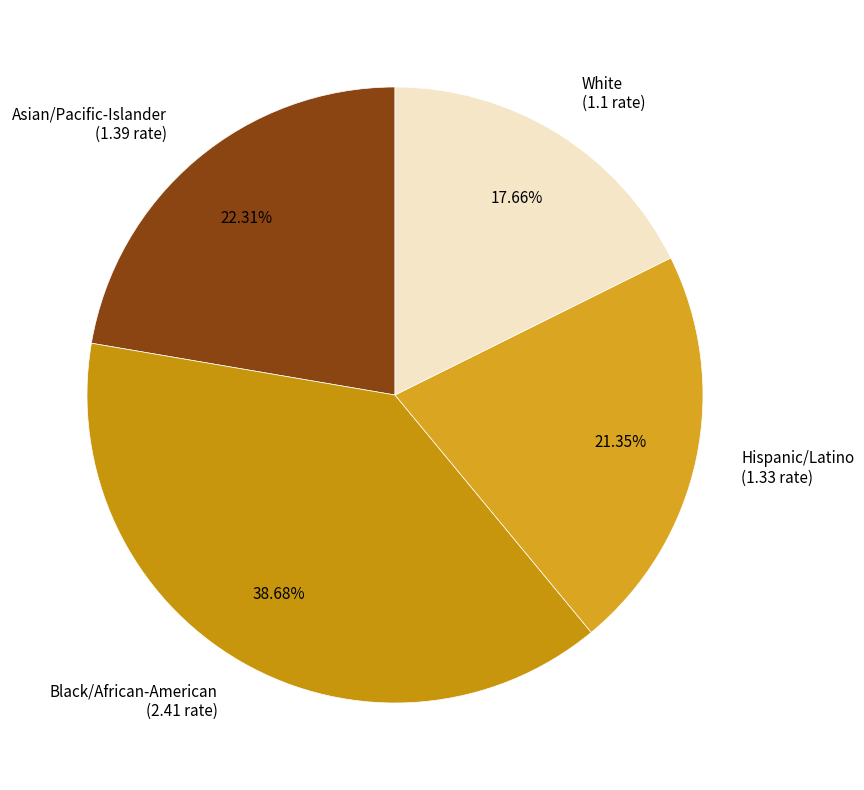

Rank the categories by value from lowest to highest.

White, Hispanic/Latino, Asian/Pacific-Islander, Black/African-American